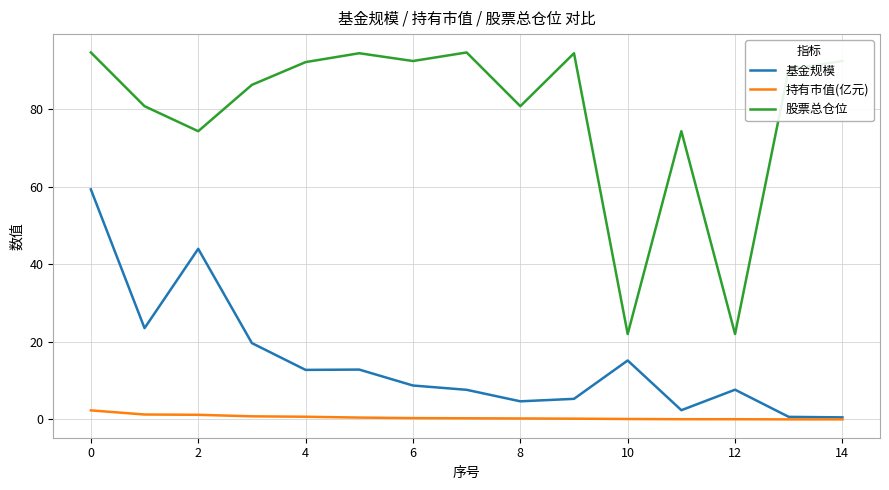

Which series has the largest range (max minus min)?

股票总仓位